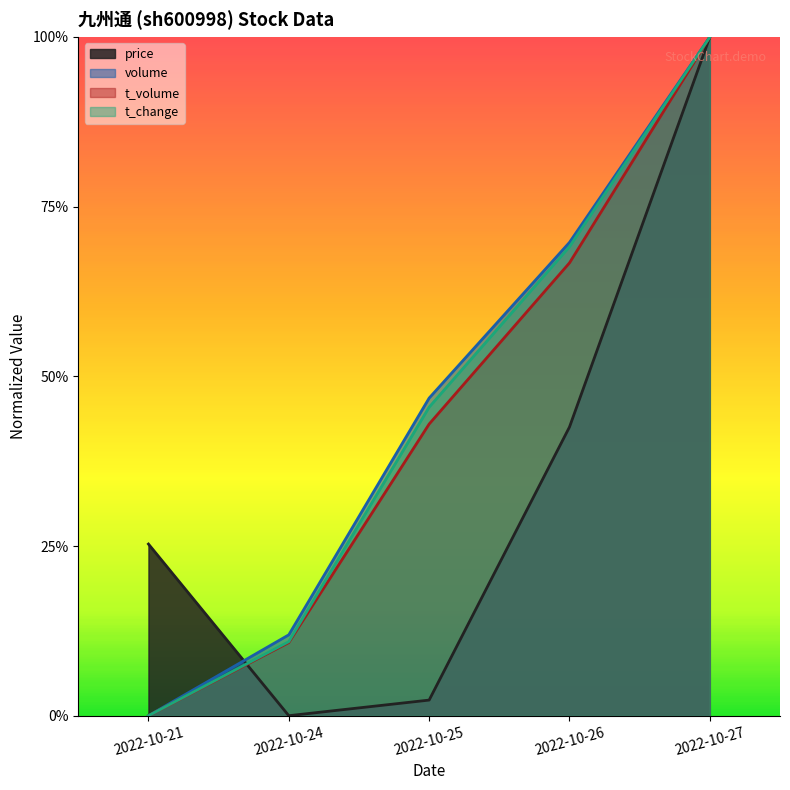

Between 2022-10-21 and 2022-10-26, which is larger?

2022-10-26